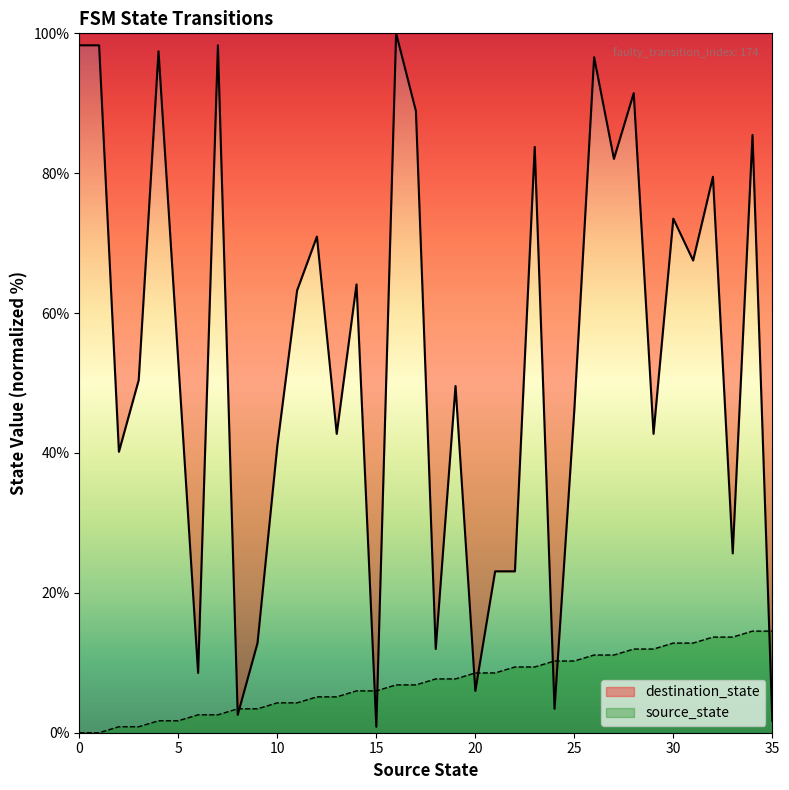

Reading left to right, list all the values displayed in this chart.

source_state: 0=0.0	1=0.0	2=0.9	3=0.9	4=1.7	5=1.7	6=2.6	7=2.6	8=3.4	9=3.4	10=4.3	11=4.3	12=5.1	13=5.1	14=6.0	15=6.0	16=6.8	17=6.8	18=7.7	19=7.7	20=8.5	21=8.5	22=9.4	23=9.4	24=10.3	25=10.3	26=11.1	27=11.1	28=12.0	29=12.0	30=12.8	31=12.8	32=13.7	33=13.7	34=14.5	35=14.5
destination_state: 0=98.3	1=98.3	2=40.2	3=50.4	4=97.4	5=53.0	6=8.5	7=98.3	8=2.6	9=12.8	10=41.0	11=63.2	12=70.9	13=42.7	14=64.1	15=0.9	16=100.0	17=88.9	18=12.0	19=49.6	20=6.0	21=23.1	22=23.1	23=83.8	24=3.4	25=46.2	26=96.6	27=82.1	28=91.5	29=42.7	30=73.5	31=67.5	32=79.5	33=25.6	34=85.5	35=1.7